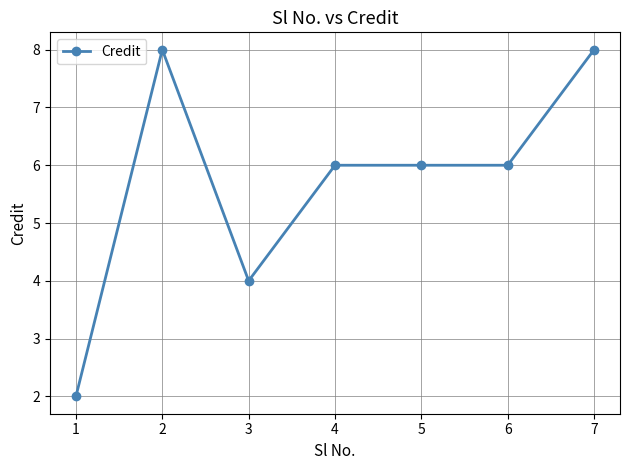

Reading left to right, list all the values displayed in this chart.

1=2	2=8	3=4	4=6	5=6	6=6	7=8